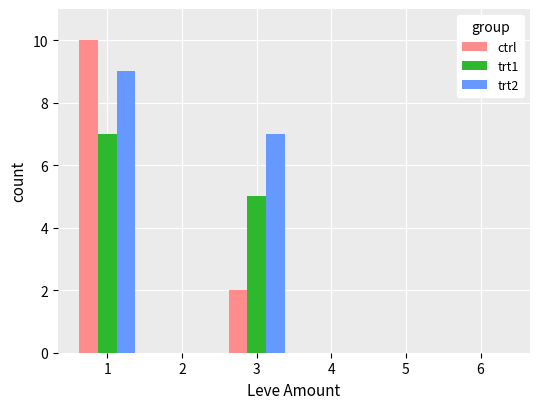

Reading left to right, extract all data points from this chart.

ctrl: 10	0	2	0	0	0
trt1: 7	0	5	0	0	0
trt2: 9	0	7	0	0	0